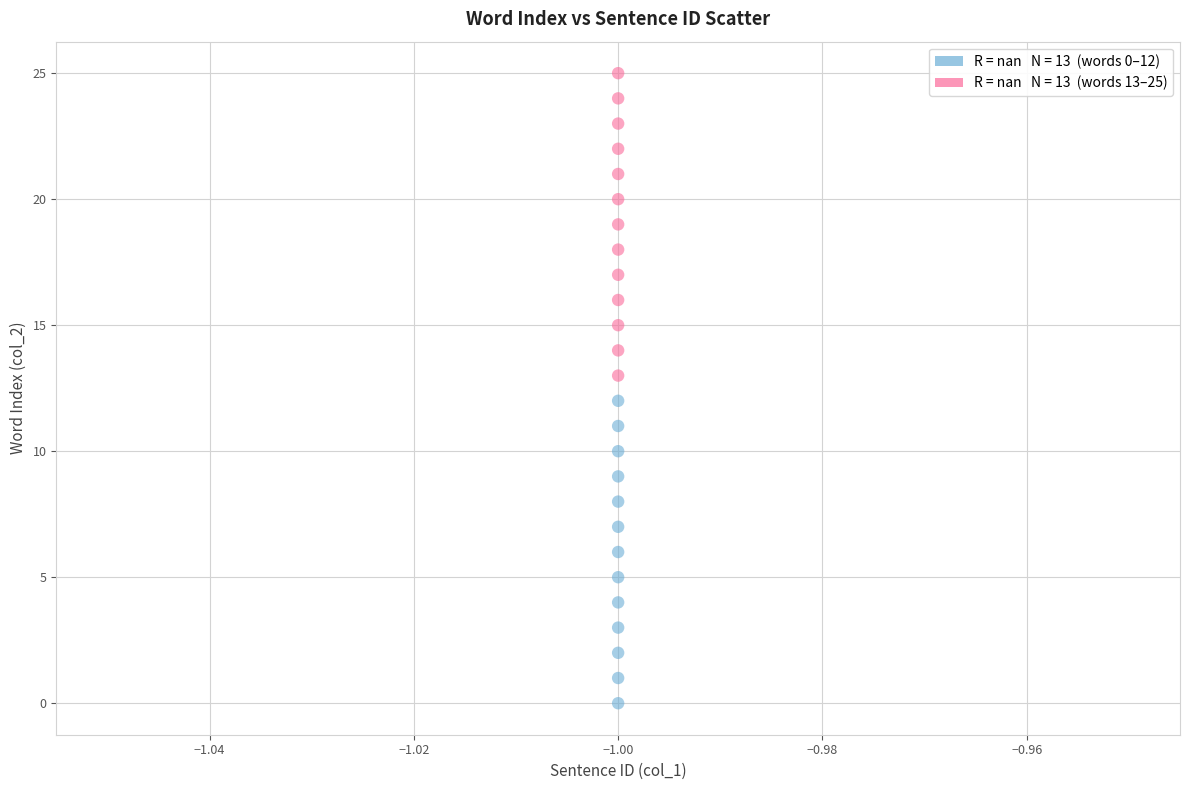

Across all data points, what is the range of Y values (max minus min)?

25